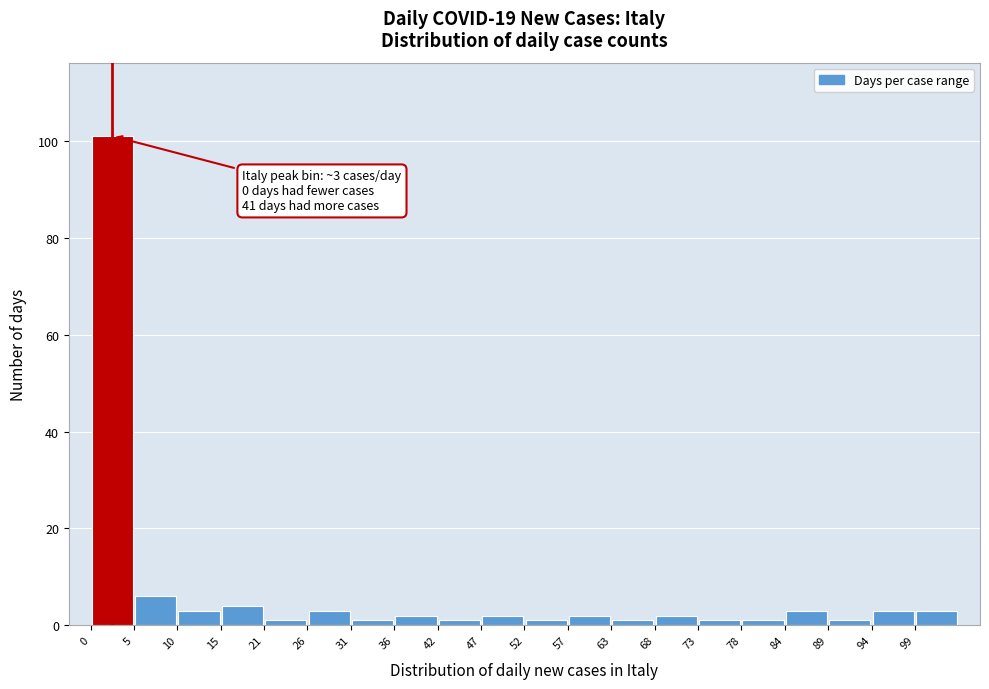

Over which range of the x-axis is the bar tallest?

0 to 5